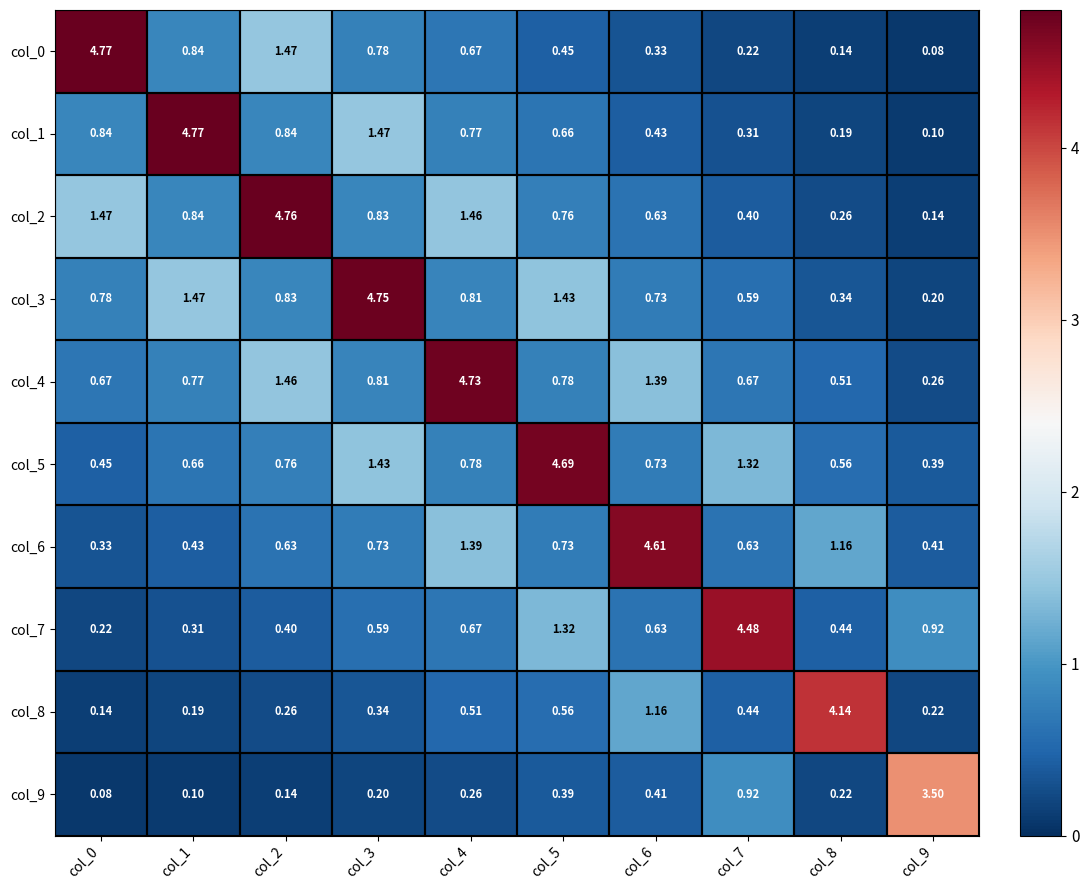

Is the value of col_0 at col_5 greater than the value of col_7 at col_2?

Yes